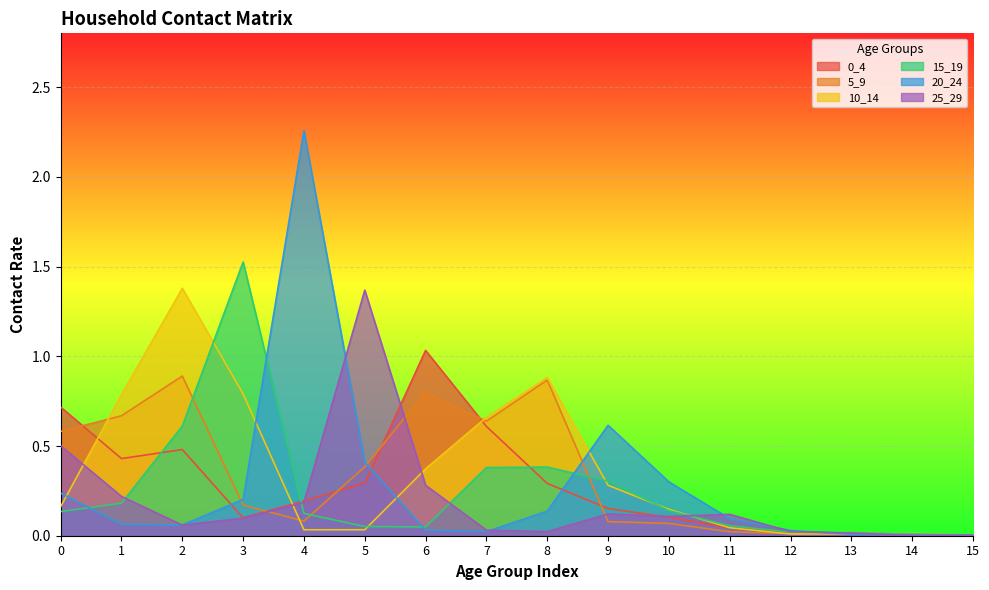

True or false: 0_4 has more than 2 points higher than both neighbors.

False